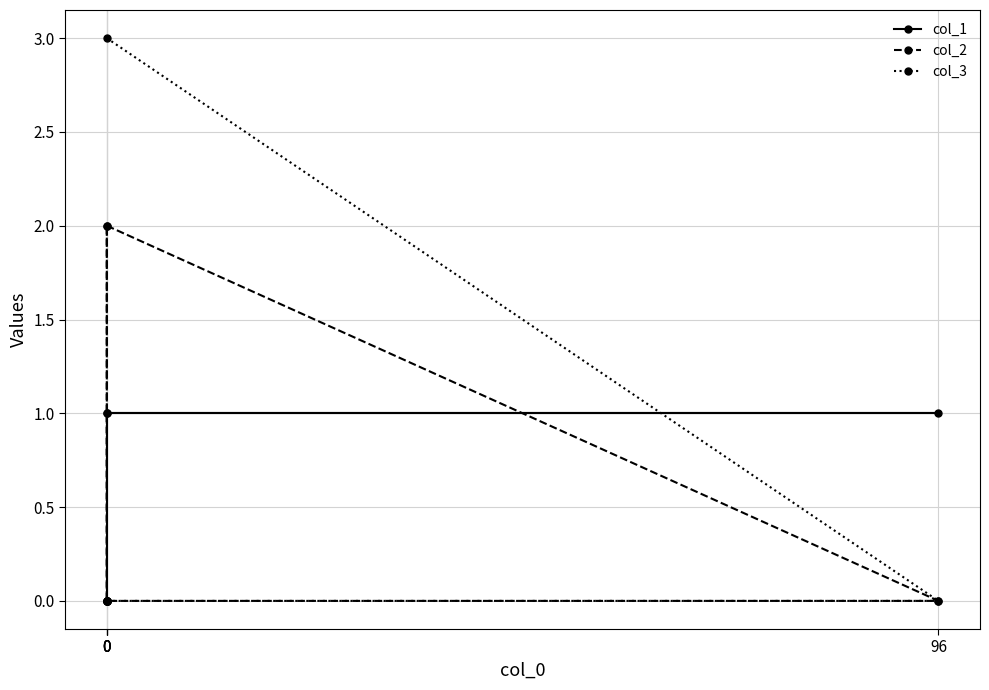

How many values in the col_1 series are below 1?

2